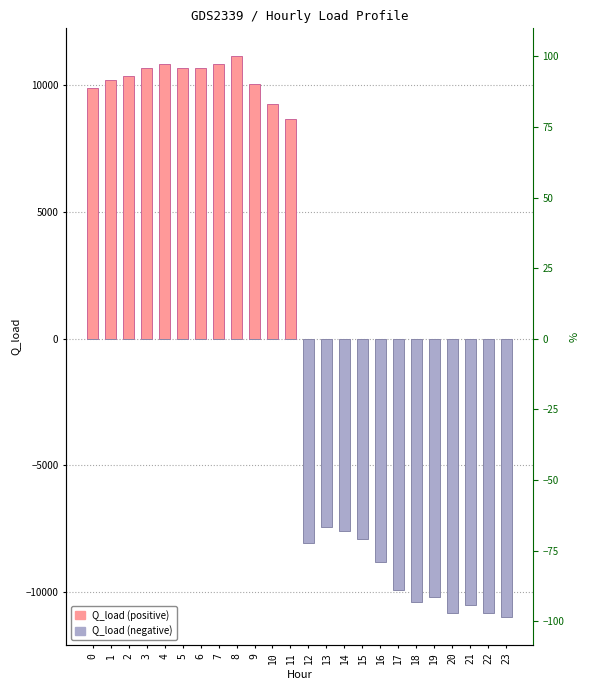

True or false: Q_load (negative) has a value of 4838.9 at 3.

False